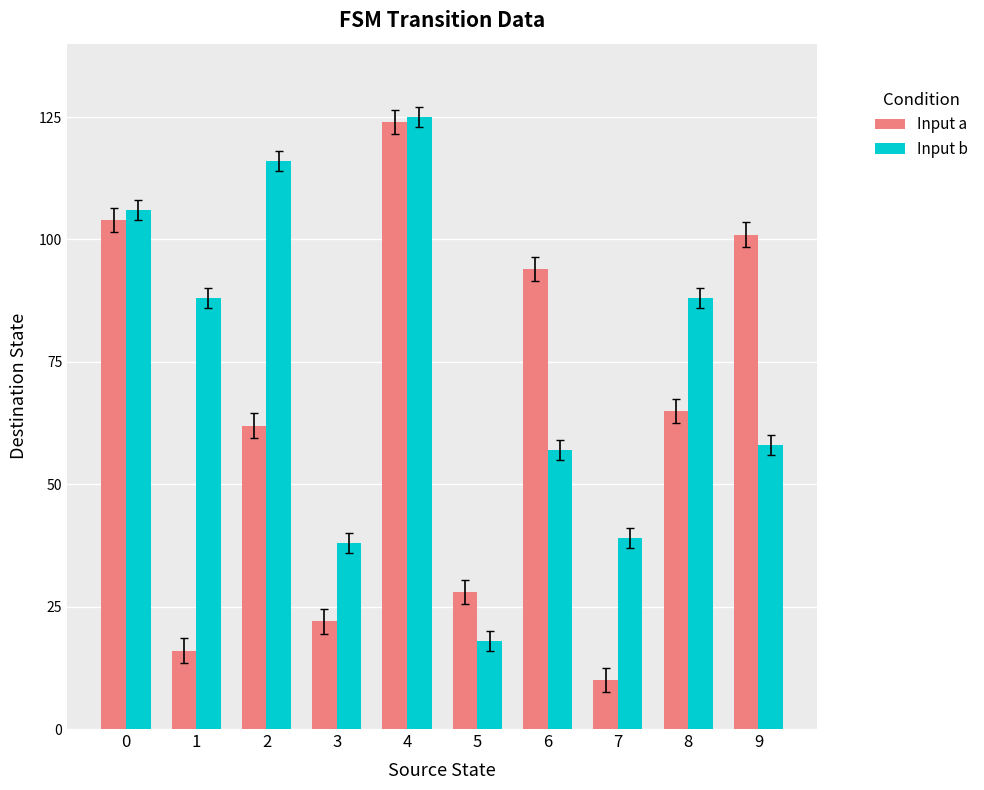

Which series changed the most between 3 and 8?

Input b